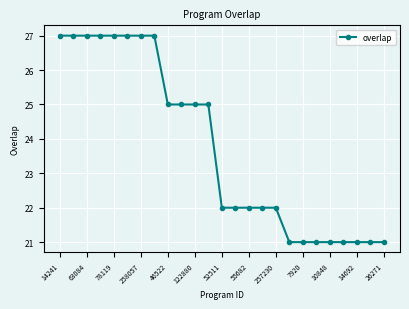

What is the difference between the second highest and second lowest values?

6